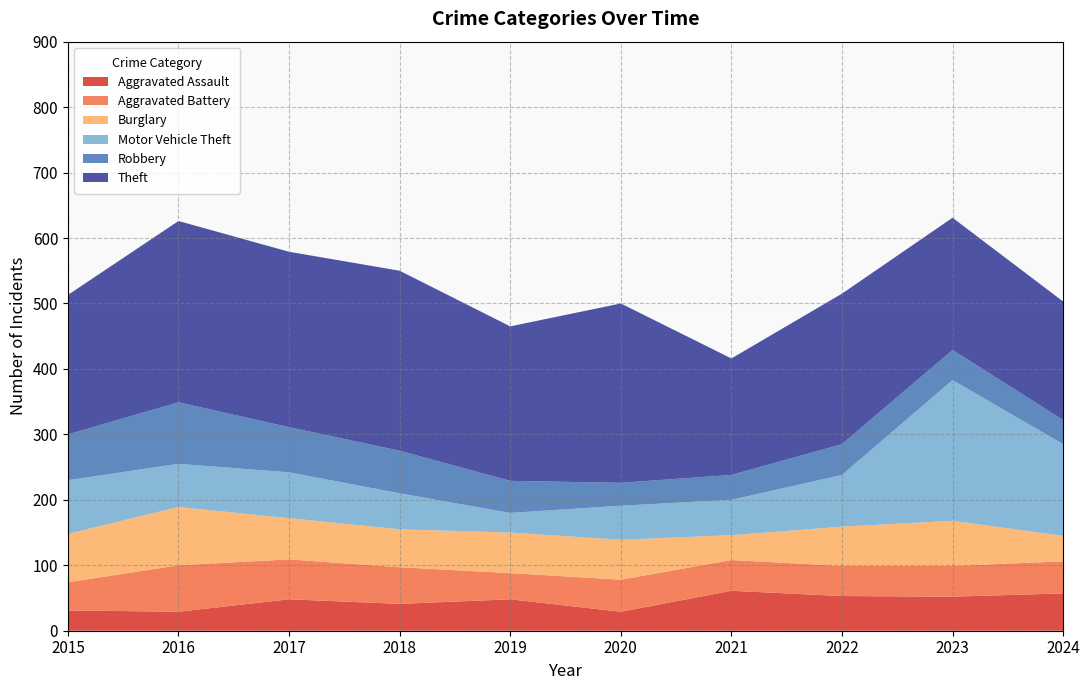

What is the value of the Aggravated Battery point at the 9th from the left?

47